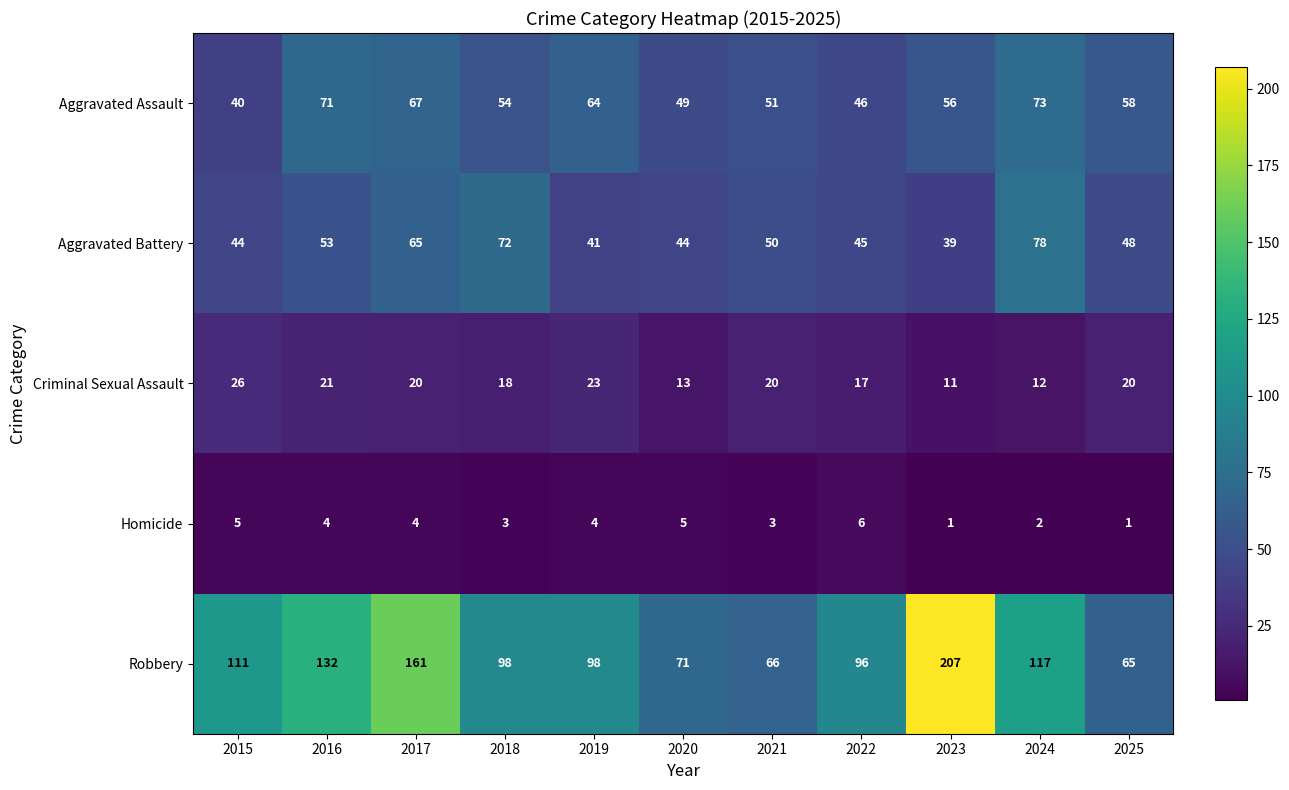

True or false: Aggravated Assault has a value of 69 at 2021.

False